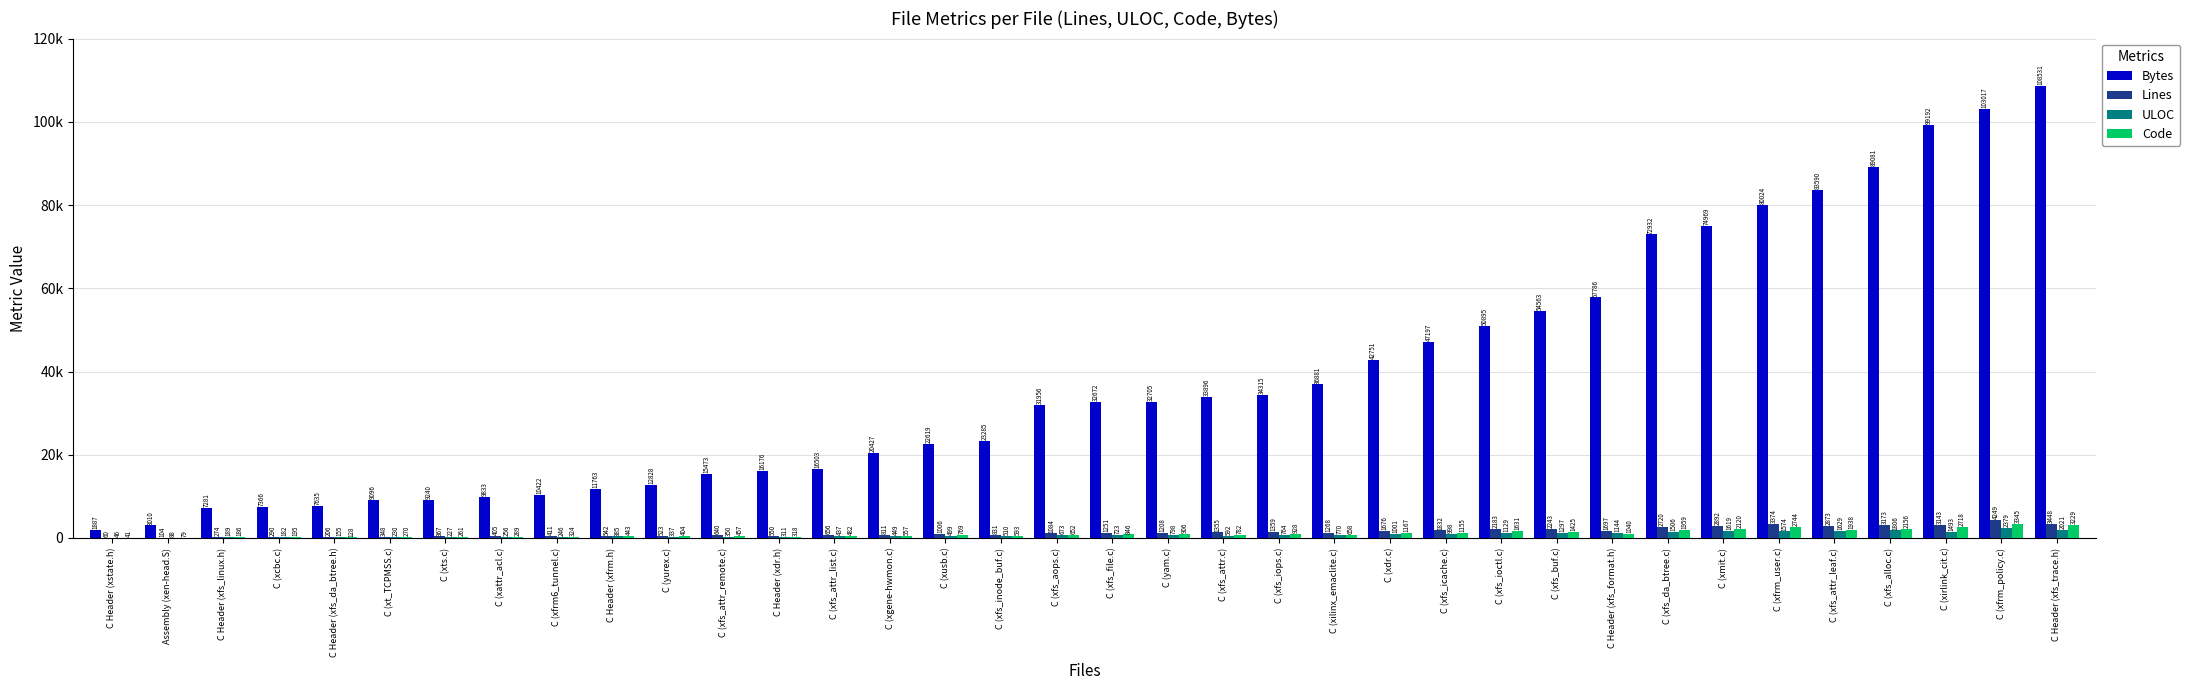

What is the total value across all series at C (xfs_ioctl.c)?

55838